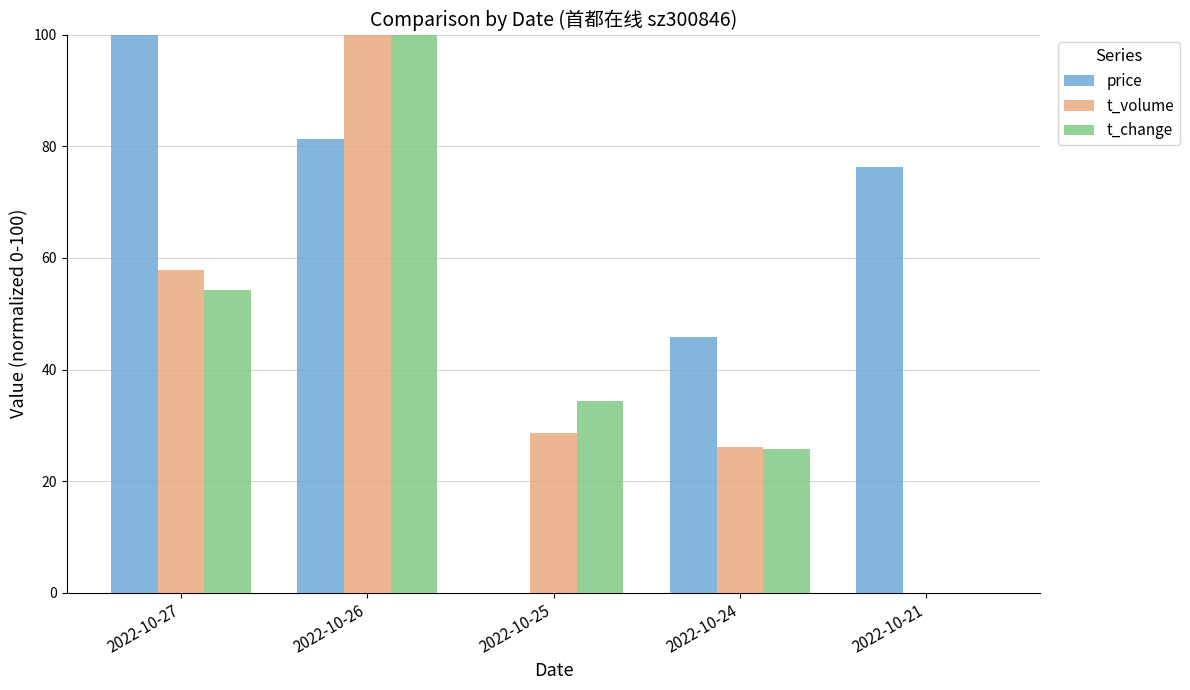

The price series shows 76.3 at 2022-10-21. True or false?

True